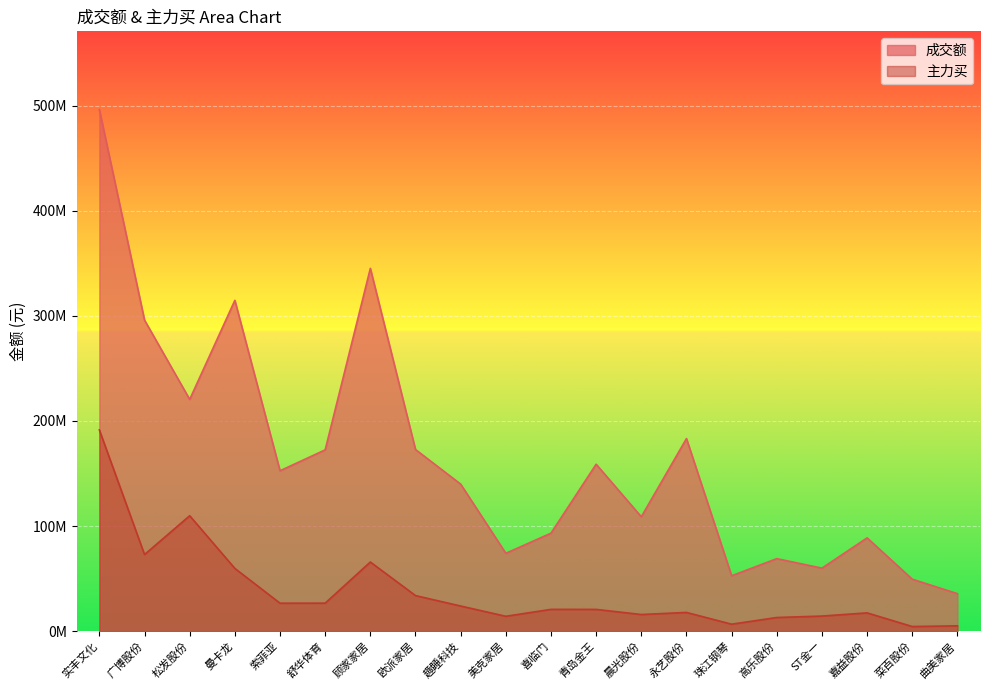

True or false: 主力买 has more than 0 points higher than both neighbors.

True